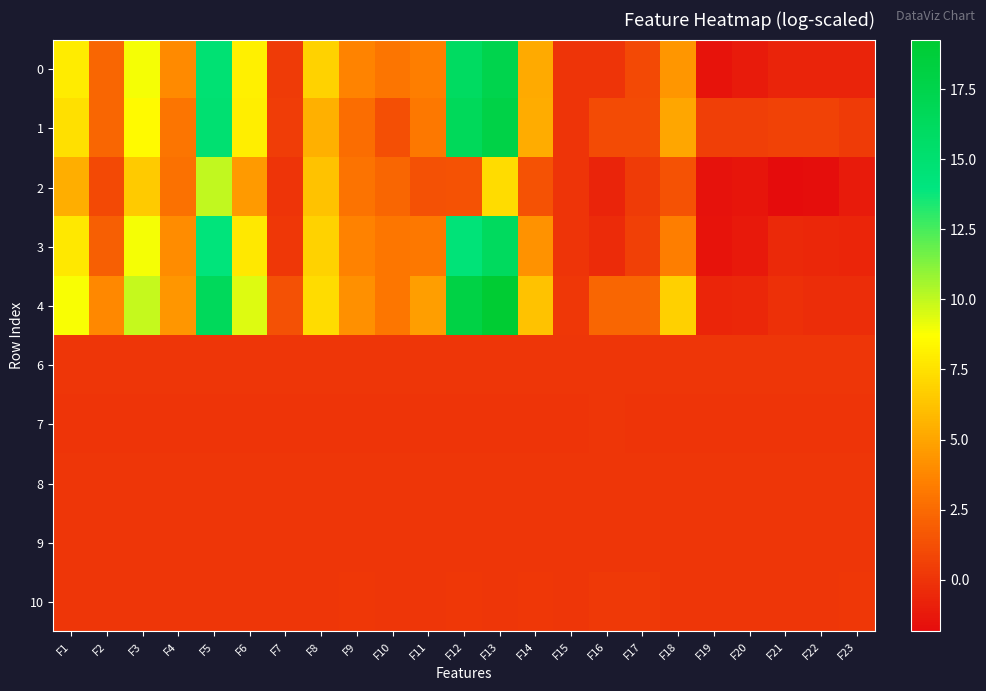

At how many categories does at least one series exceed 16?

3